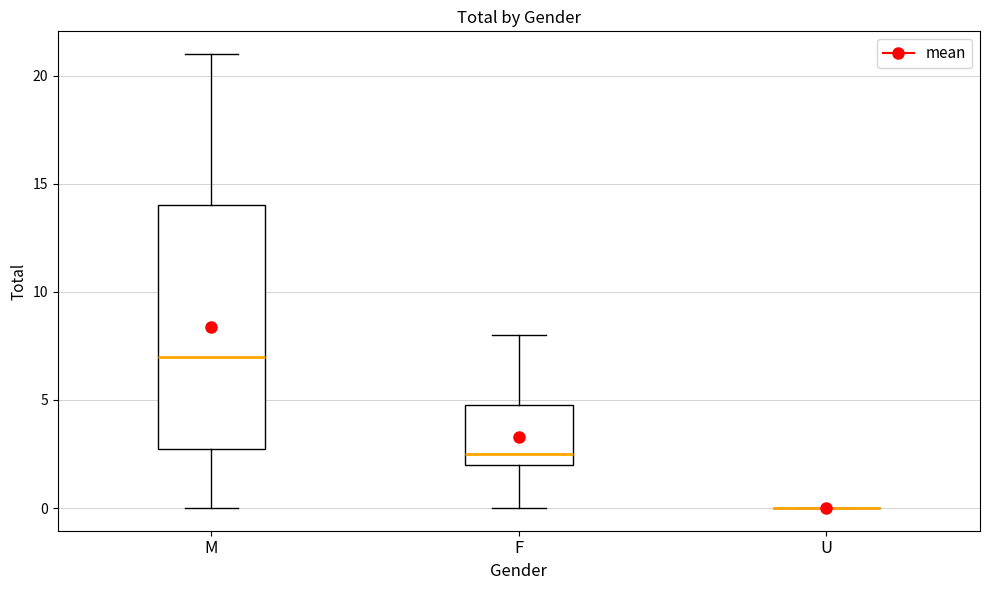

Where does the lower whisker of the box for M end on the y-axis? The values are not printed on the chart, so give them approximately, as read against the axis.

0.0